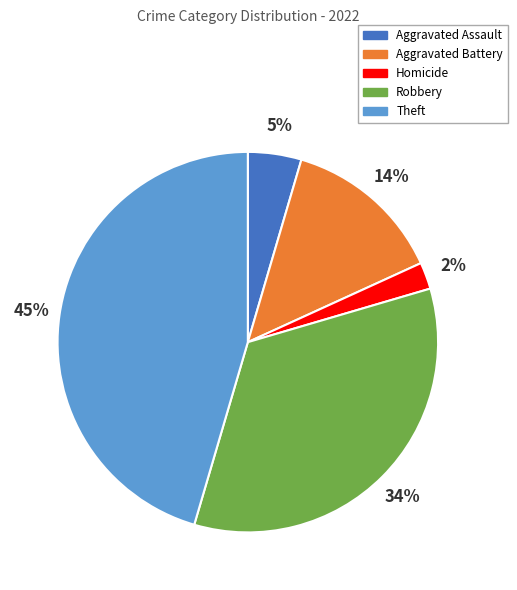

Does any single category account for the majority?

No